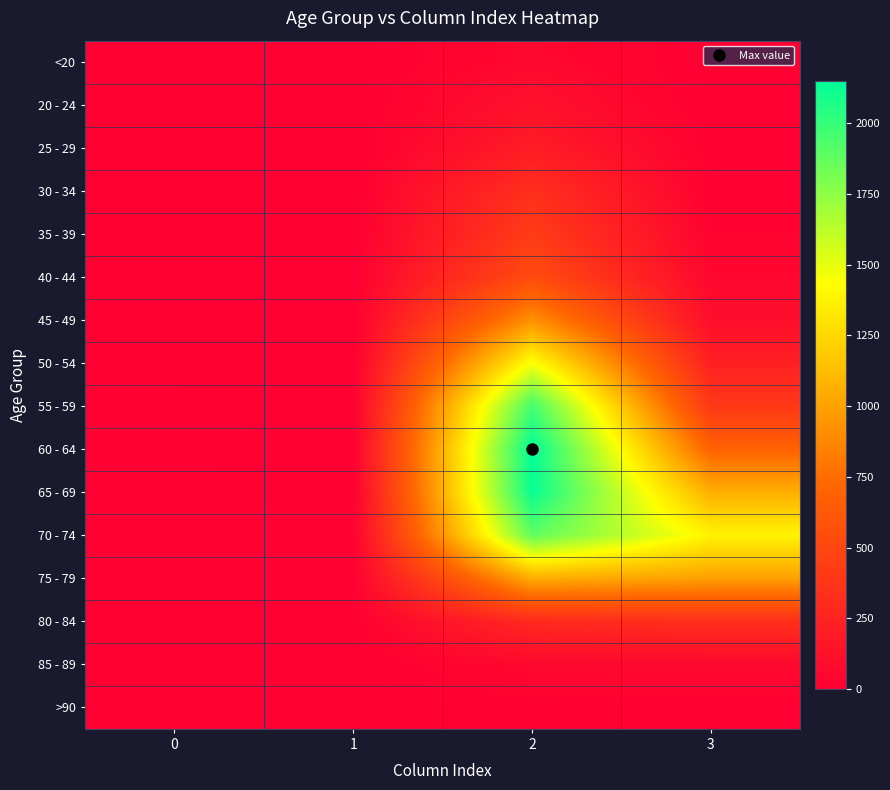

Reading right to left, what are all the values shown in this chart?

<20: 3=7	2=62	1=1	0=0
20 - 24: 3=2	2=121	1=0	0=1
25 - 29: 3=13	2=196	1=0	0=0
30 - 34: 3=14	2=333	1=2	0=0
35 - 39: 3=26	2=420	1=1	0=2
40 - 44: 3=53	2=530	1=1	0=0
45 - 49: 3=97	2=915	1=1	0=2
50 - 54: 3=227	2=1450	1=3	0=9
55 - 59: 3=392	2=1965	1=6	0=8
60 - 64: 3=689	2=2151	1=8	0=11
65 - 69: 3=1057	2=2130	1=6	0=6
70 - 74: 3=1381	2=1882	1=14	0=13
75 - 79: 3=993	2=1053	1=12	0=10
80 - 84: 3=333	2=296	1=4	0=7
85 - 89: 3=64	2=62	1=1	0=3
>90: 3=9	2=15	1=0	0=0